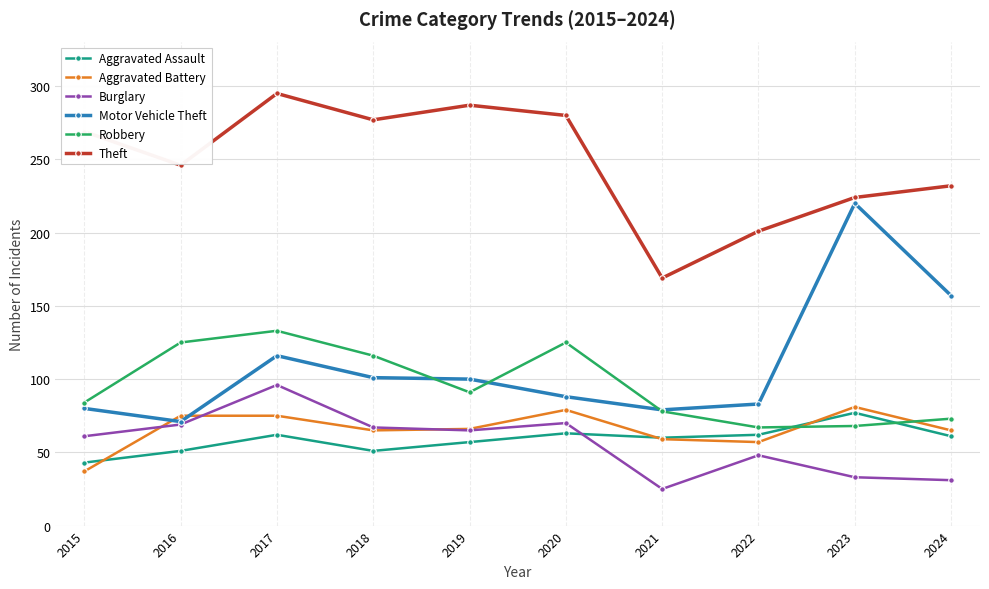

What is the difference between the maximum and minimum values in the Theft series?

126